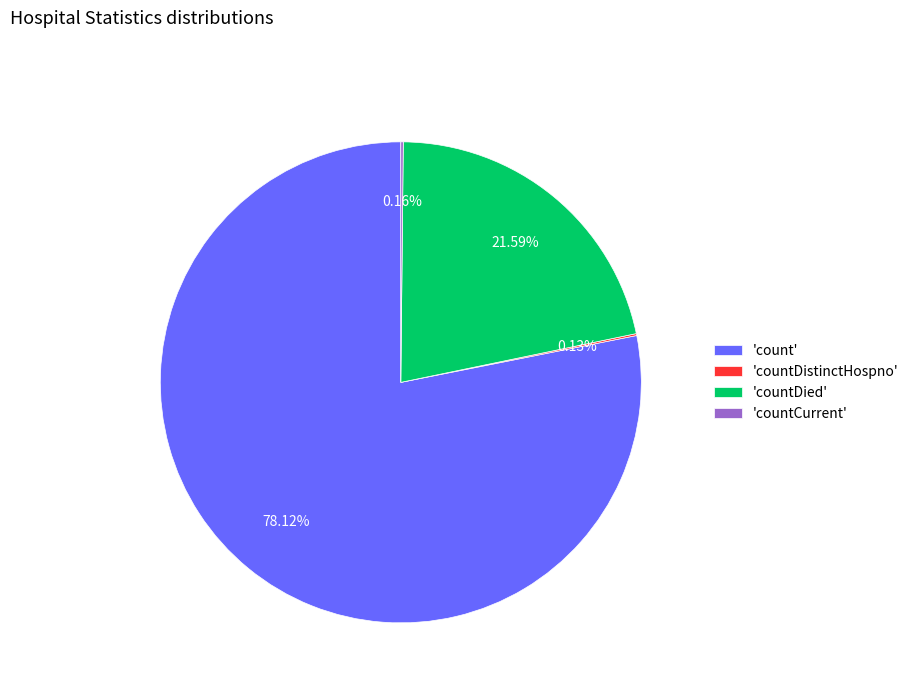

Is there a majority slice in this chart?

Yes